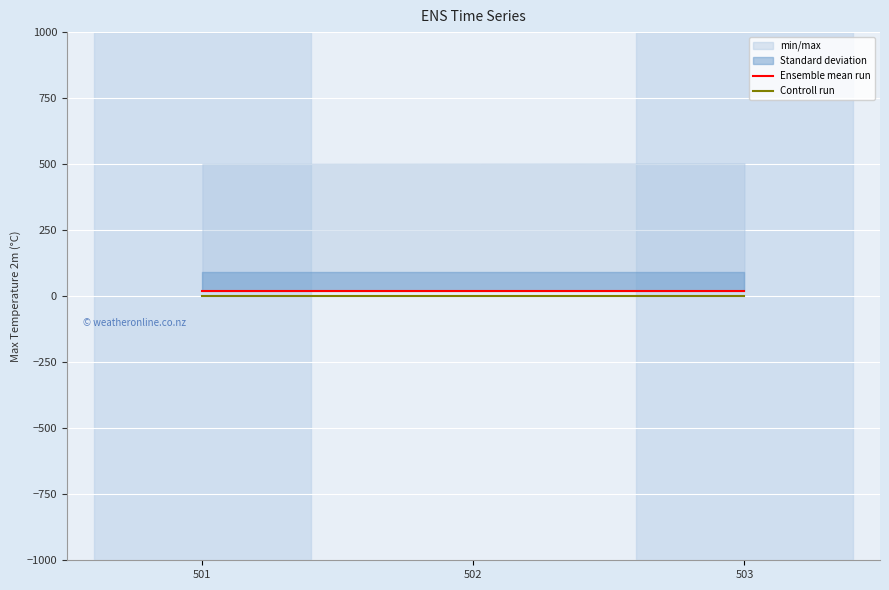

Does the chart display data point markers on the line(s)?

No